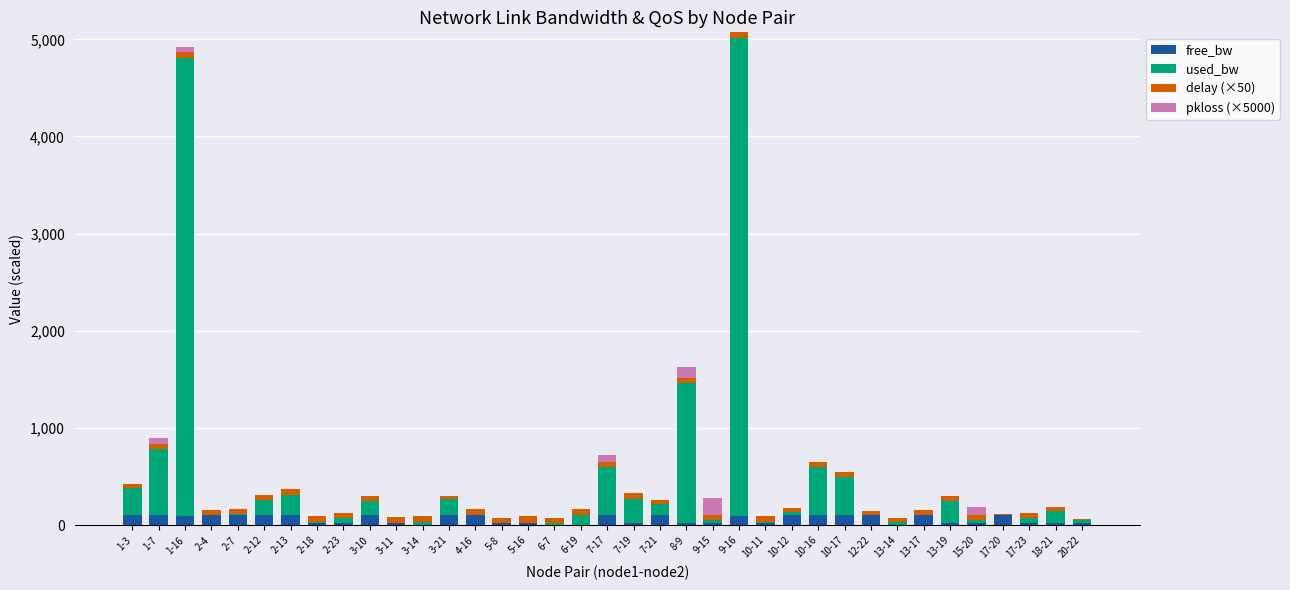

Count the number of categories in the chart.

37